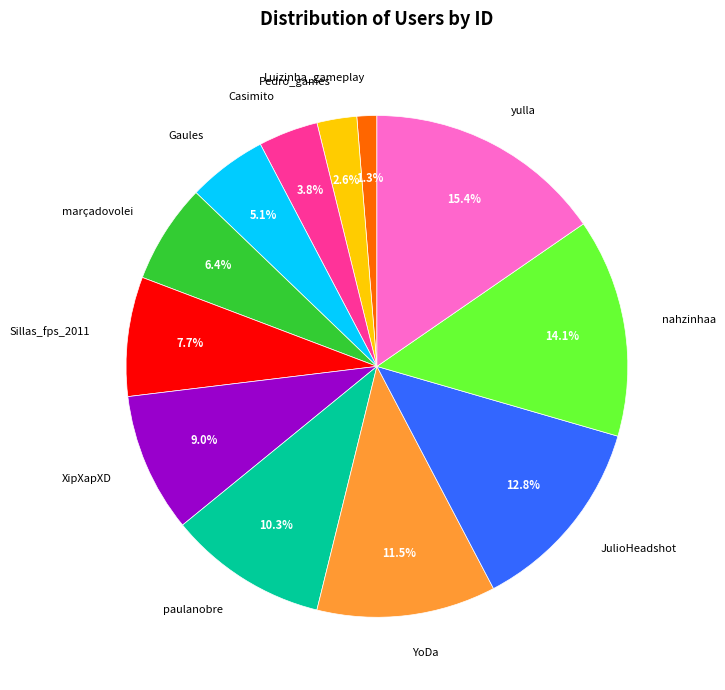

What is the largest slice in the pie chart?

yulla